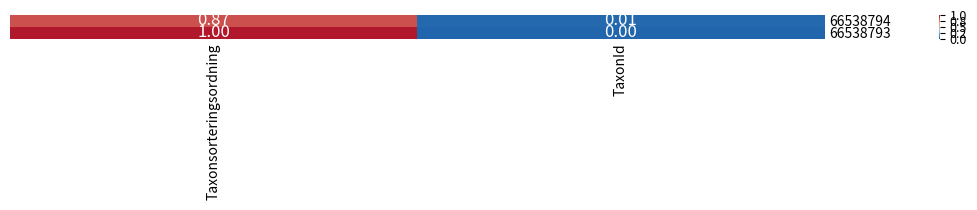

Which category has the highest value in the 66538793 series?

Taxonsorteringsordning